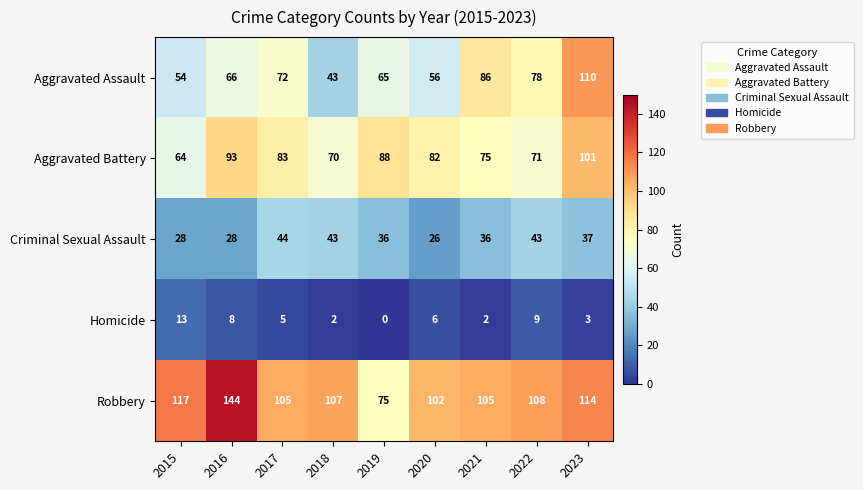

The value of Robbery at 2021 is 105. True or false?

True